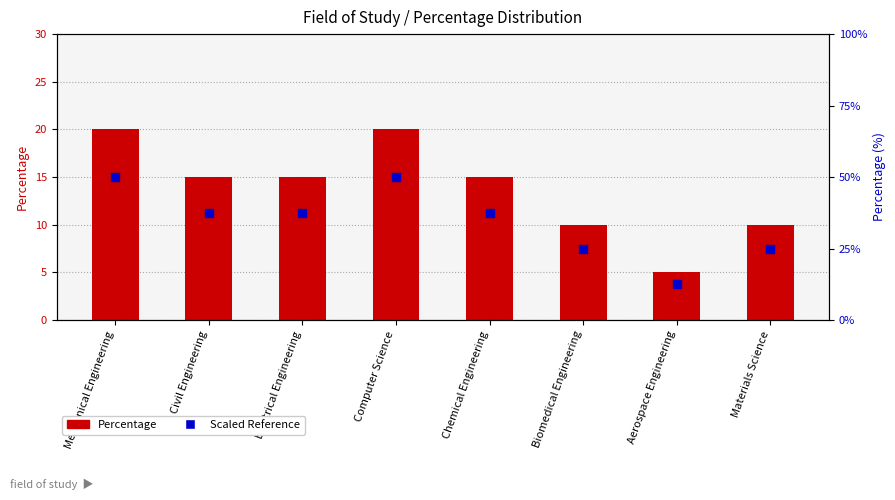

Is the value of Scaled Reference at Materials Science greater than the value of Percentage at Mechanical Engineering?

No